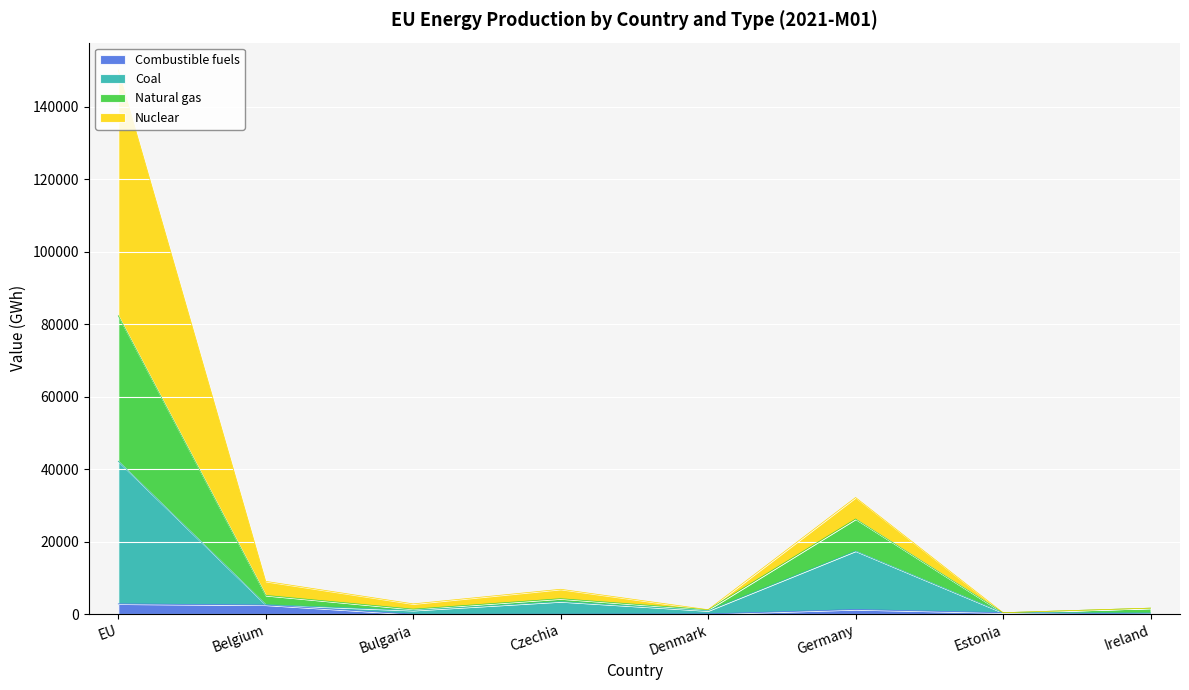

What is the label of the 6th point from the right?

Bulgaria